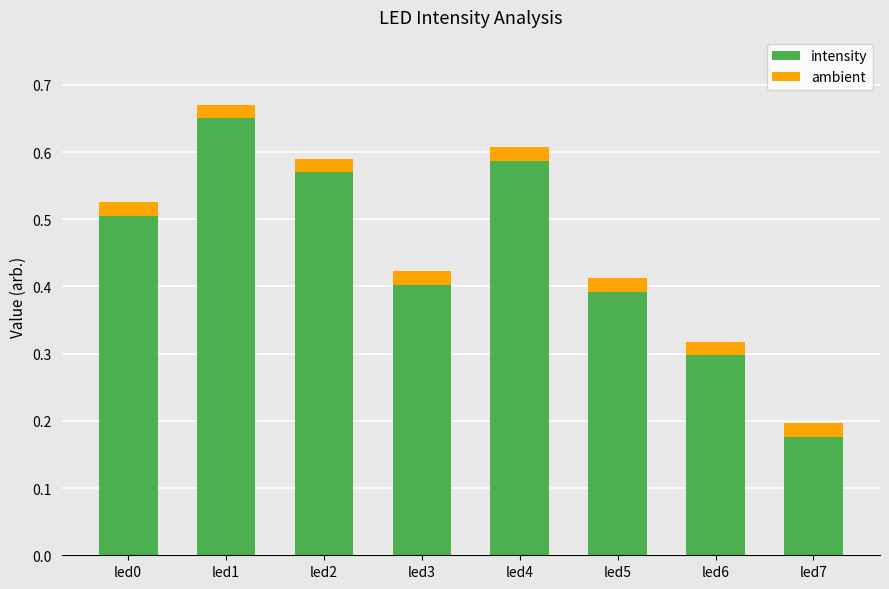

Where is intensity nearest to the value 0?

led7